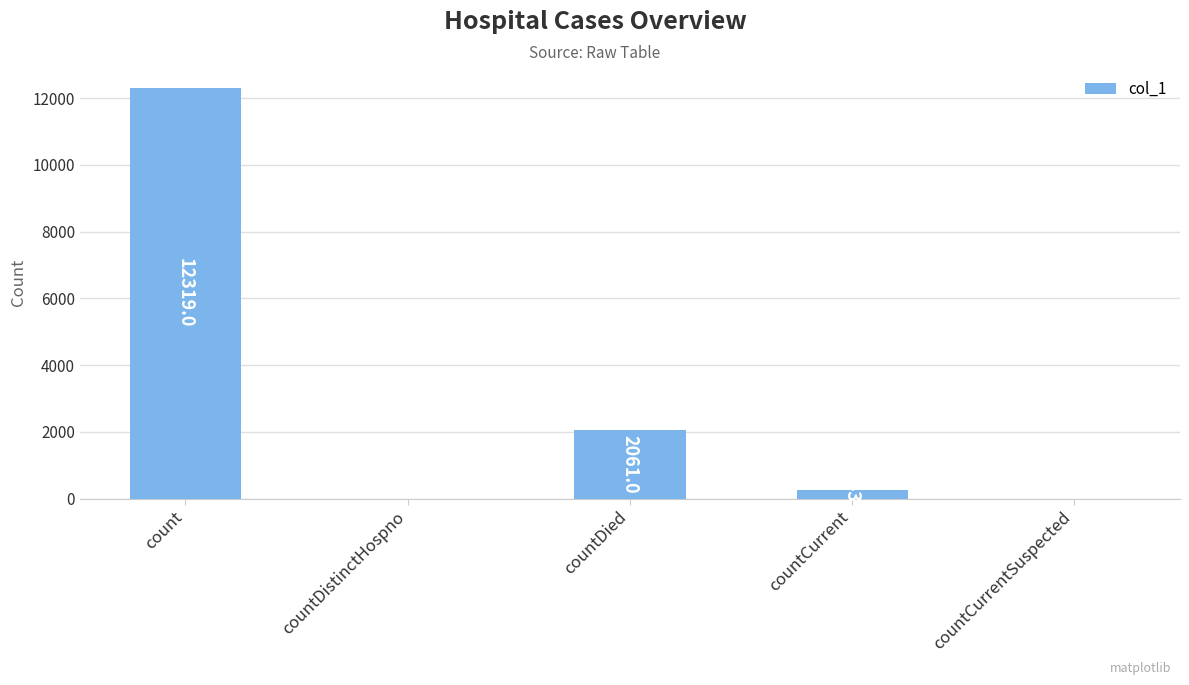

Is it true that the value at countCurrent is 243?

True